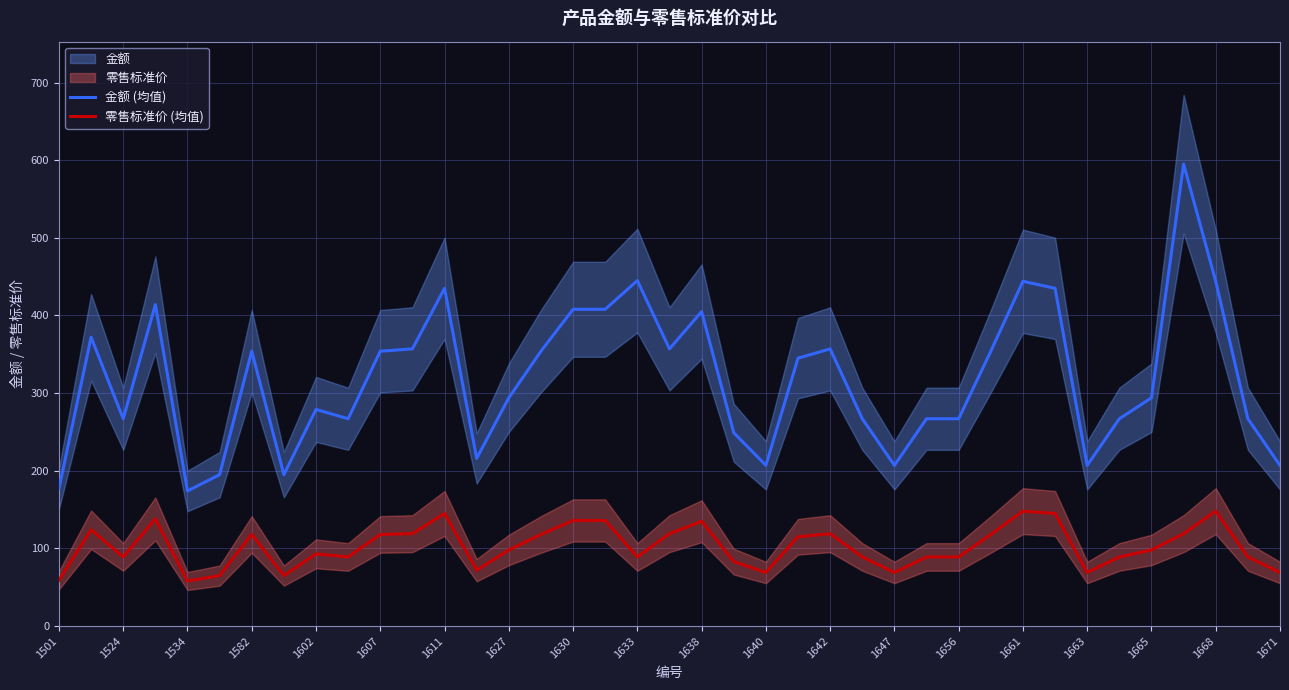

How many interior local valleys does the 零售标准价 (均值) series have?

9